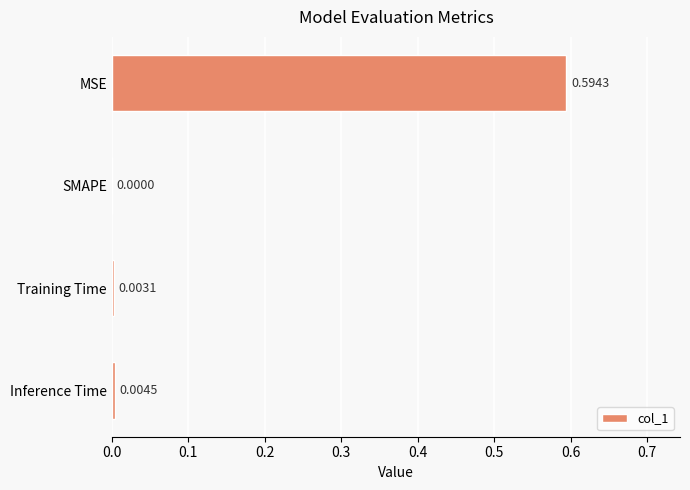

What is the change in value from MSE to SMAPE?

-0.6